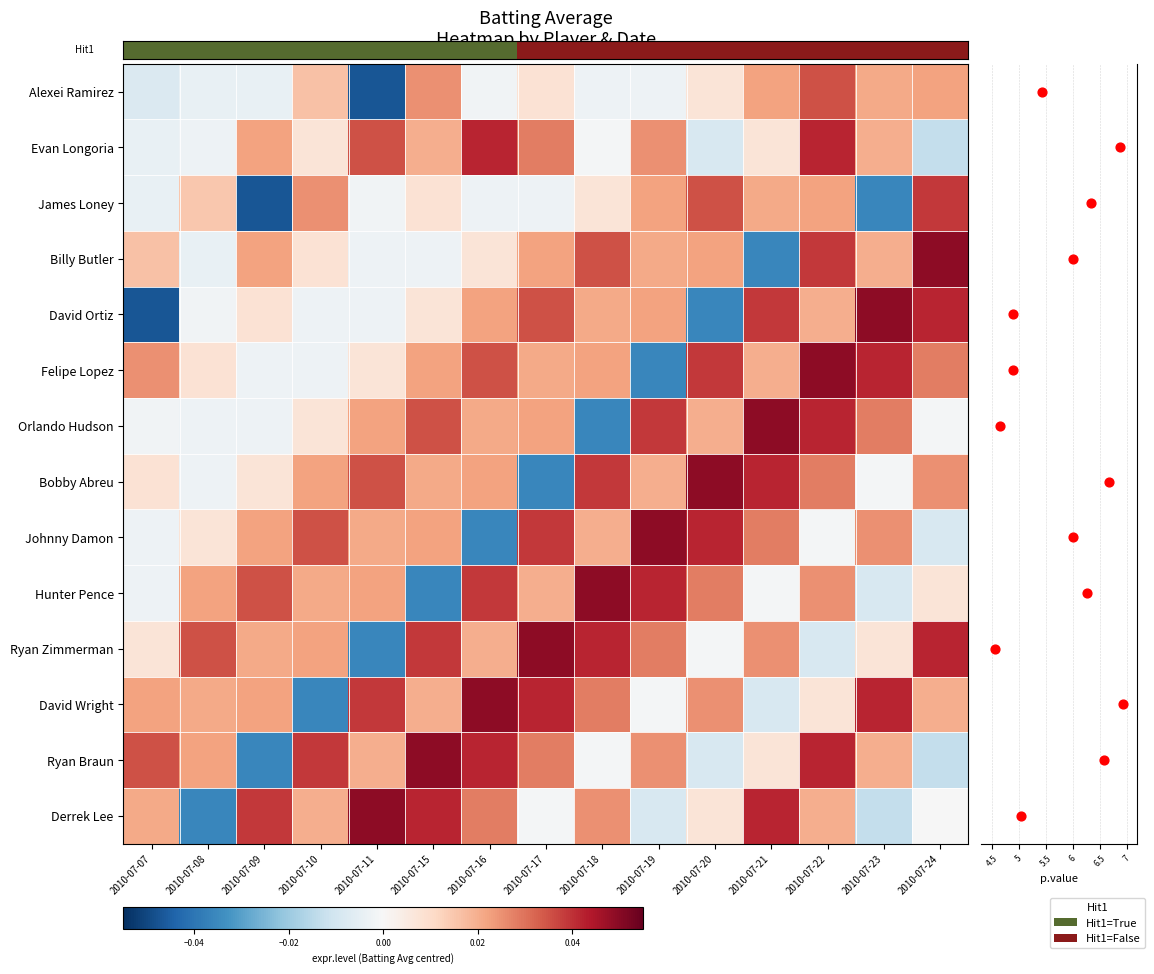

Which label corresponds to the smallest value in the chart?

2010-07-09